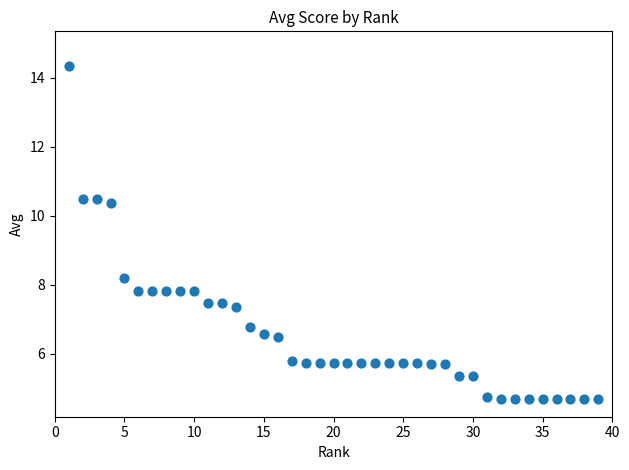

What Y value in the scatter plot is closest to 9?

8.2